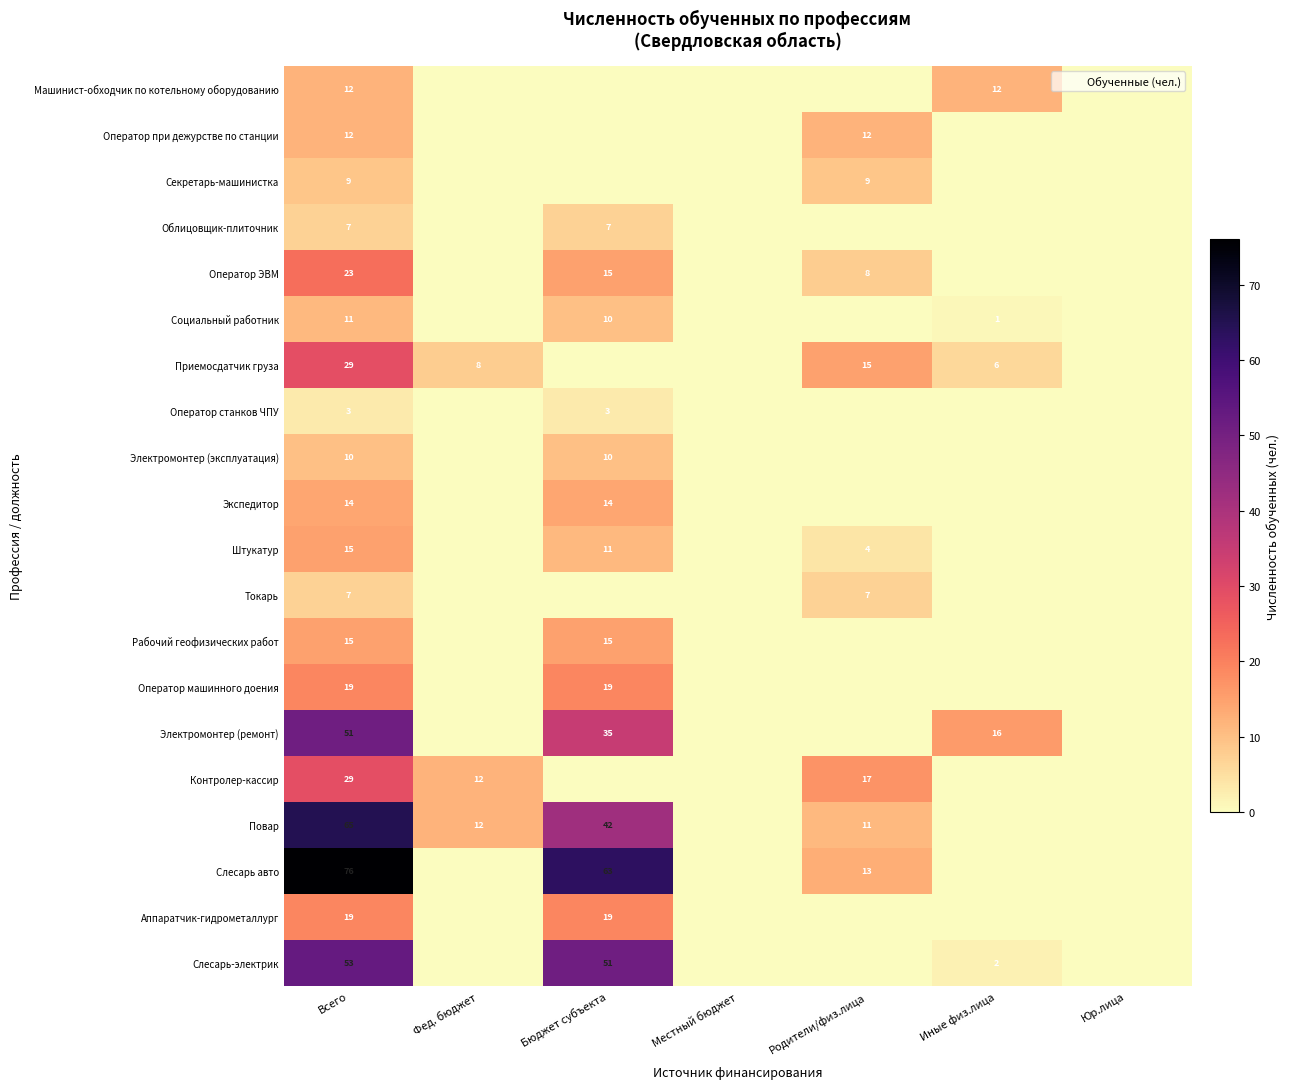

At Юр.лица, list the series in order from smallest to largest.

Машинист-обходчик по котельному оборудованию, Оператор при дежурстве по станции, Секретарь-машинистка, Облицовщик-плиточник, Оператор ЭВМ, Социальный работник, Приемосдатчик груза, Оператор станков ЧПУ, Электромонтер (эксплуатация), Экспедитор, Штукатур, Токарь, Рабочий геофизических работ, Оператор машинного доения, Электромонтер (ремонт), Контролер-кассир, Повар, Слесарь авто, Аппаратчик-гидрометаллург, Слесарь-электрик